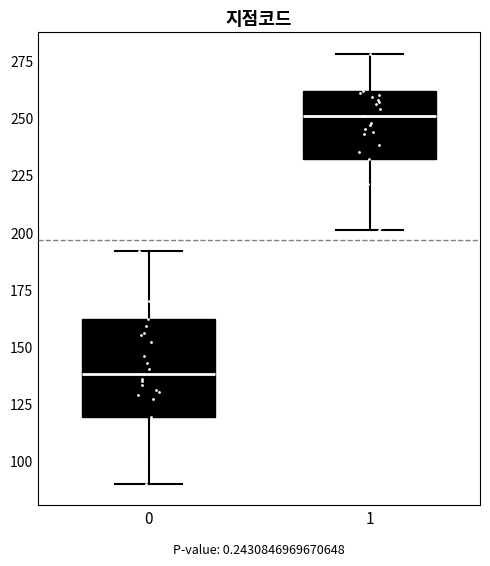

Reading left to right, transcribe this box plot: for each box, give where its median line is, the range the box spans, and where its two whiskers end, as read against the y-axis. The values are not printed on the chart, so give them approximately, as read against the axis.

0: median 140, box 120 to 160, whiskers 90 to 190
1: median 250, box 230 to 260, whiskers 200 to 280